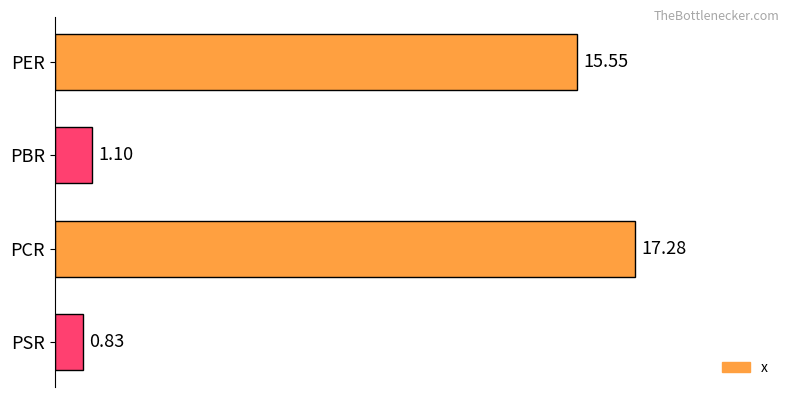

Does the chart contain any negative values?

No